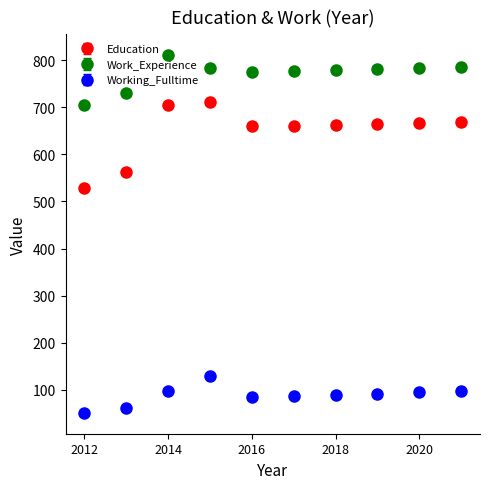

Which series has the widest spread of values?

Education